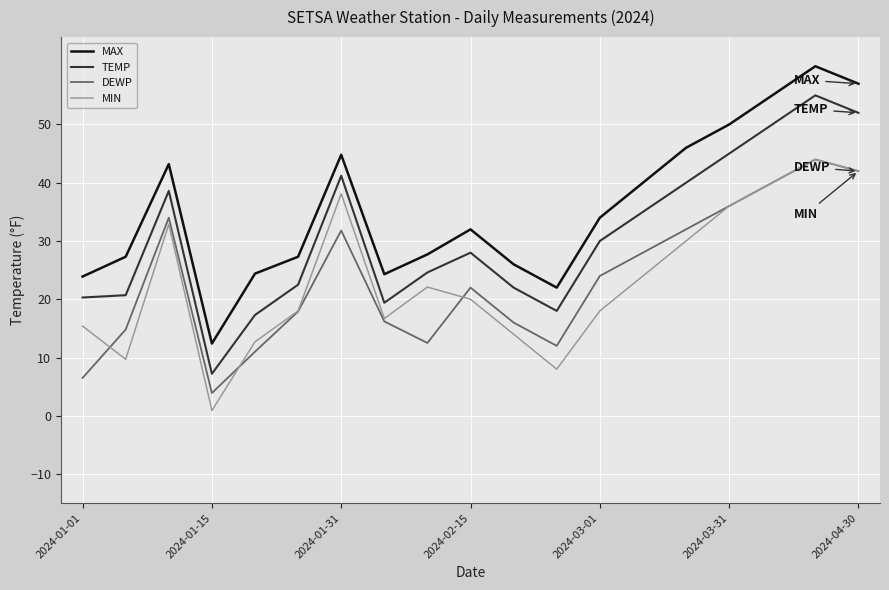

Which series has the largest range (max minus min)?

TEMP